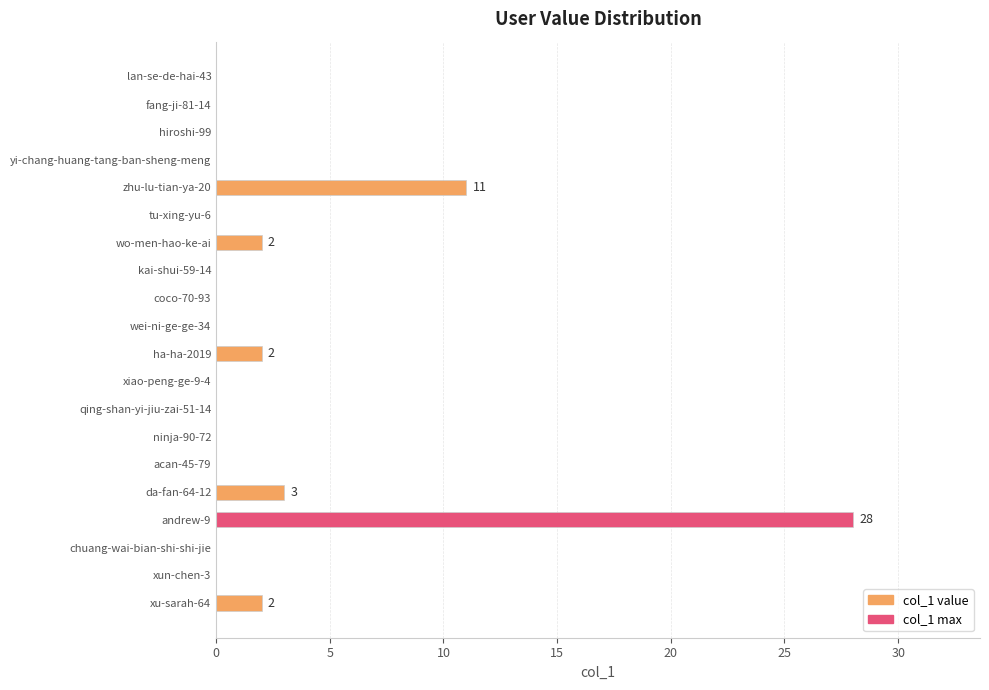

What is the greatest value displayed?

28